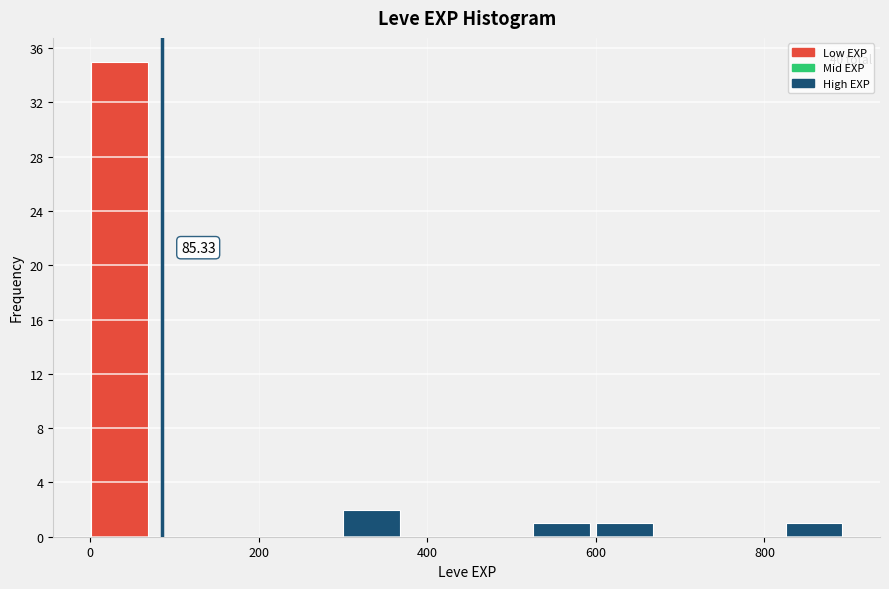

Read against the x-axis, roughly where is the centre of the tallest bar?

40